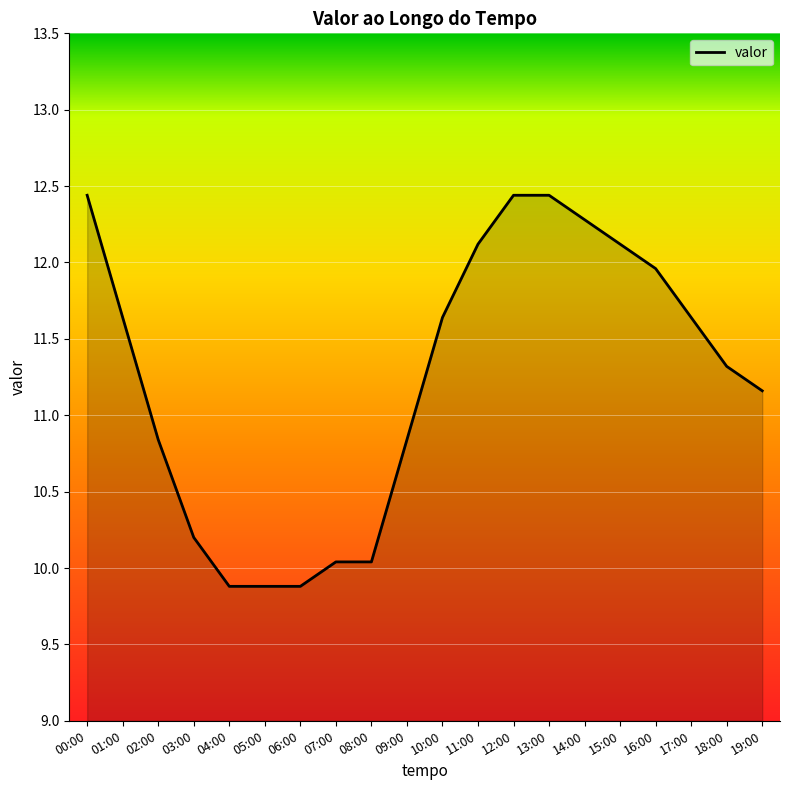

What is the ratio of the value at 11:00 to the value at 19:00?

1.1